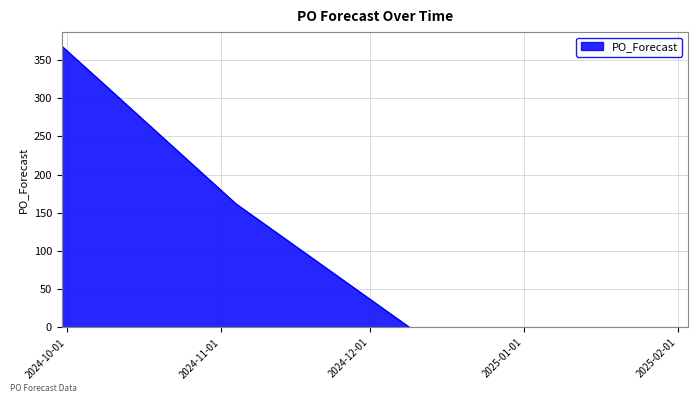

How many lines are shown in the chart?

1